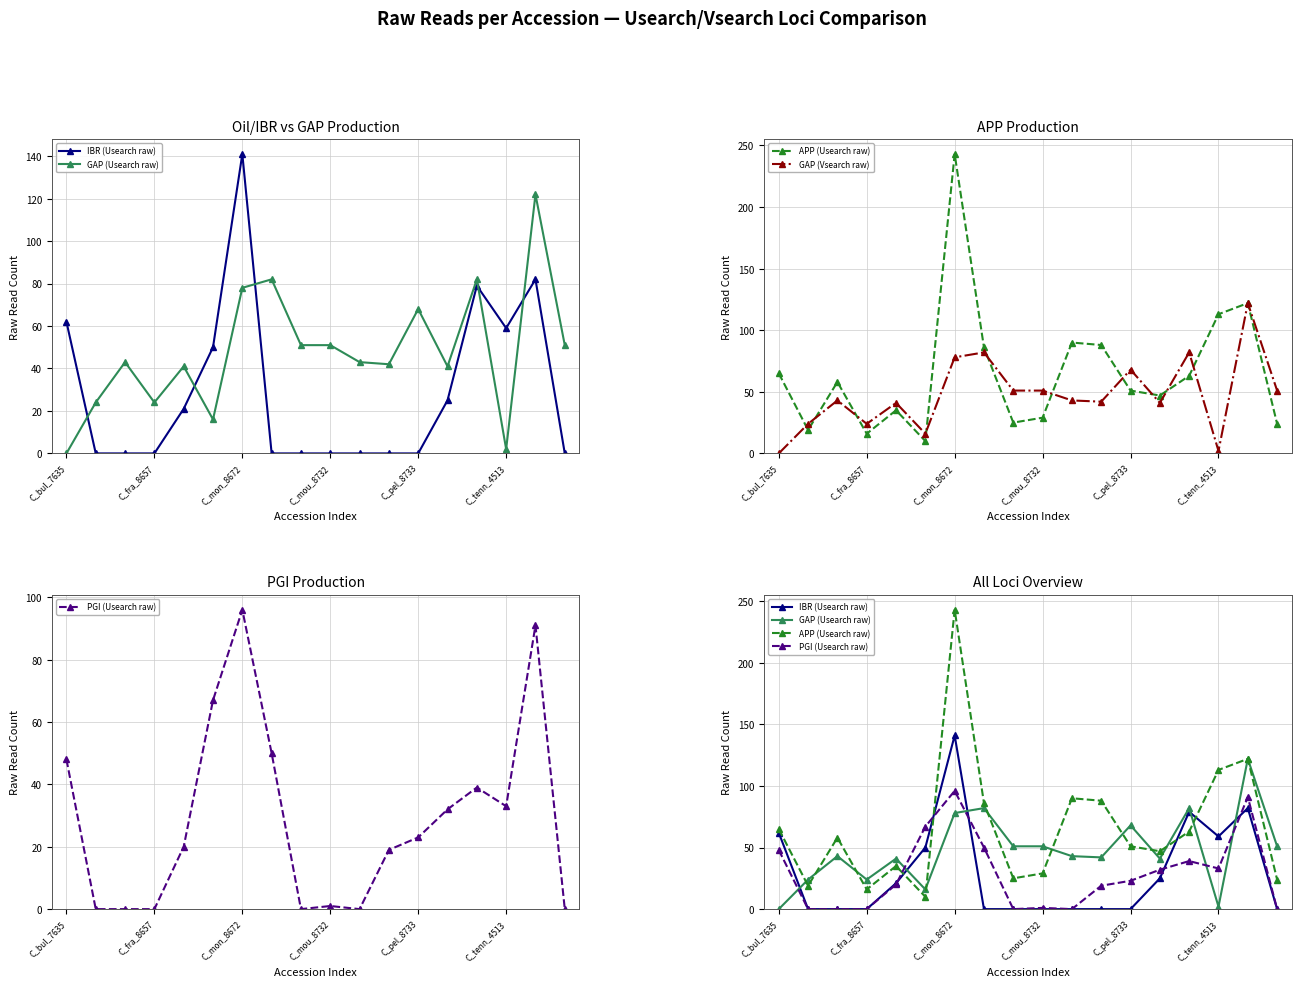

How many data points does each series have?

18